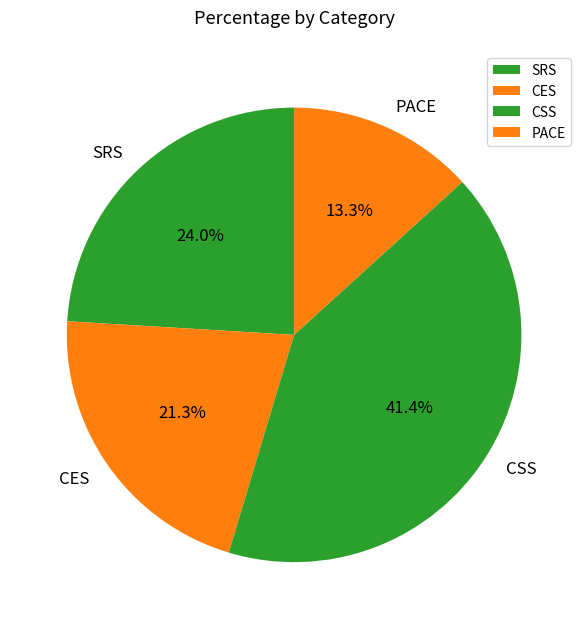

Combined, do SRS and PACE account for over 50%?

No